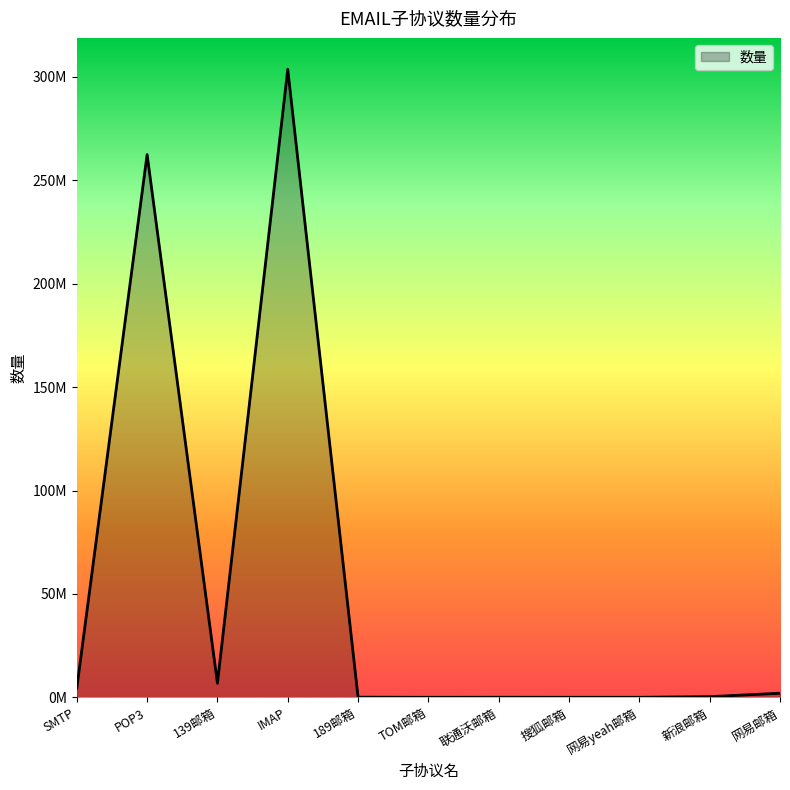

Is this an area chart (filled region under the line)?

Yes